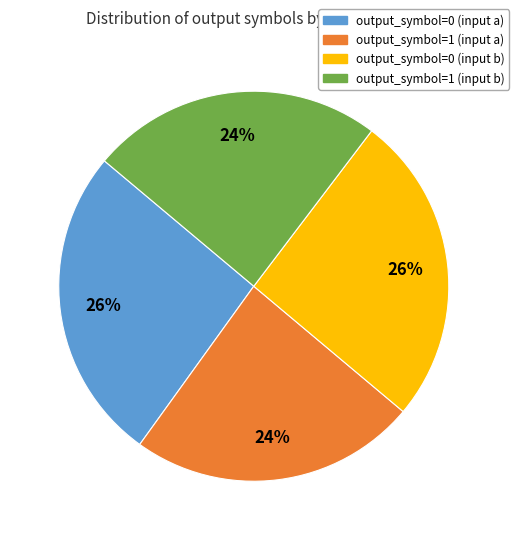

To the nearest percent, what portion does output_symbol=0 (input b) represent?

26%